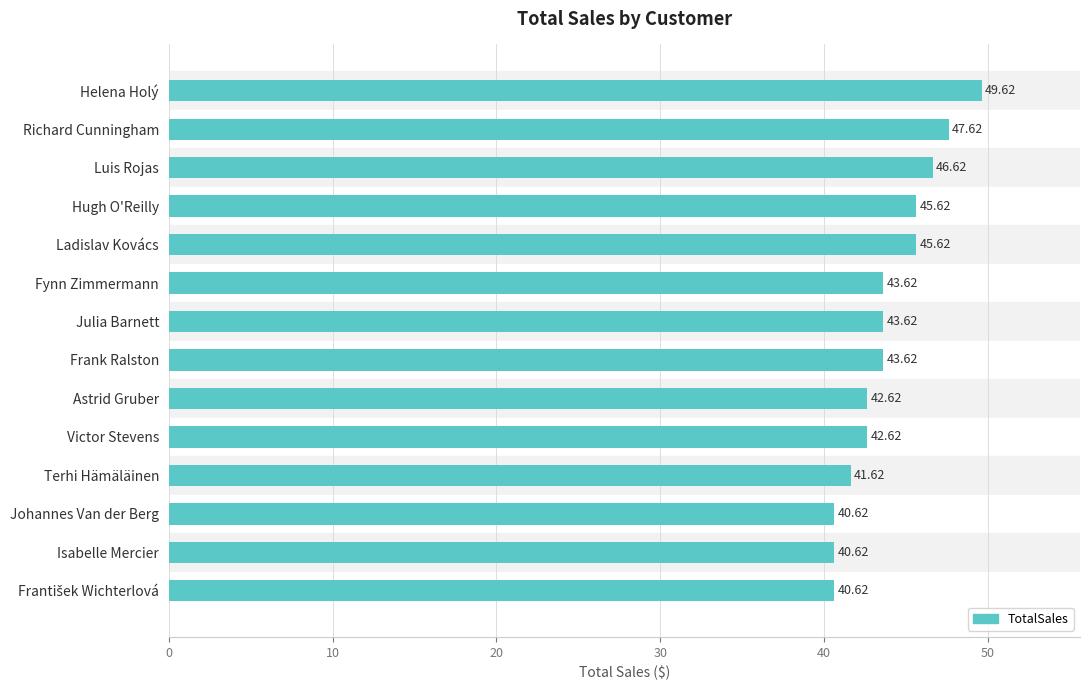

What is the difference between the maximum and second lowest values?

9.0